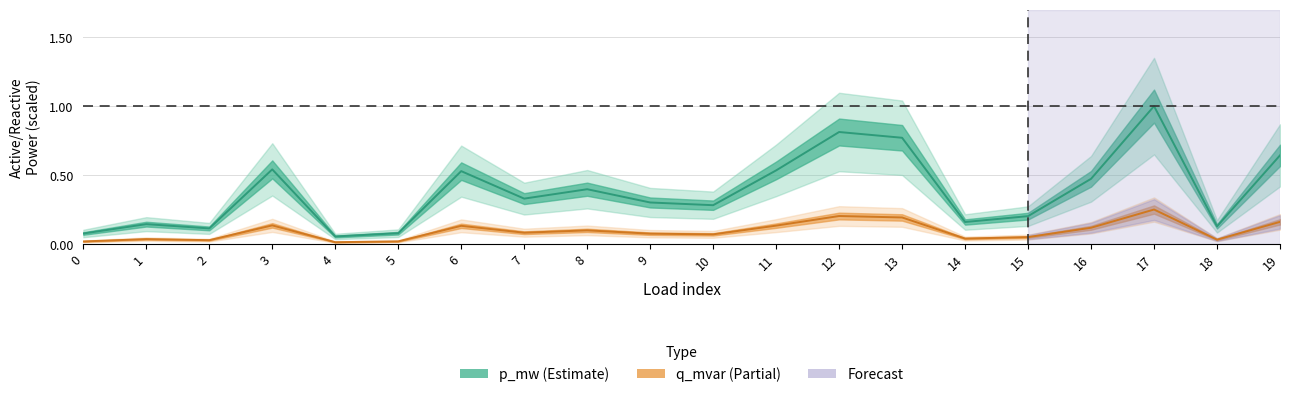

Is this an area chart (filled region under the line)?

No